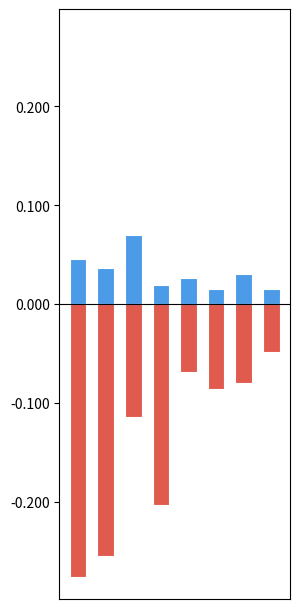

What are all the series names shown in the legend?

best, worst